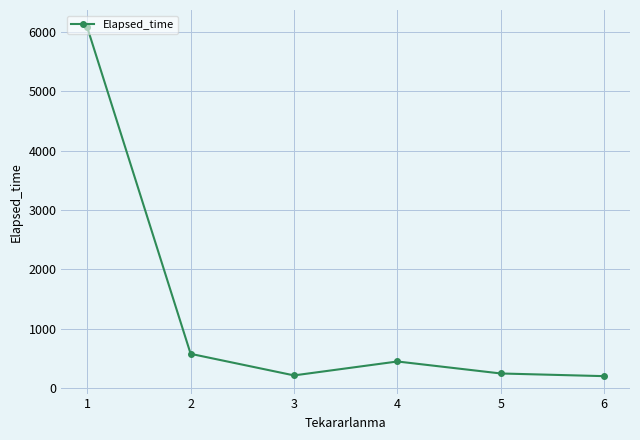

What is the change in value from 1 to 3?

-5861.8